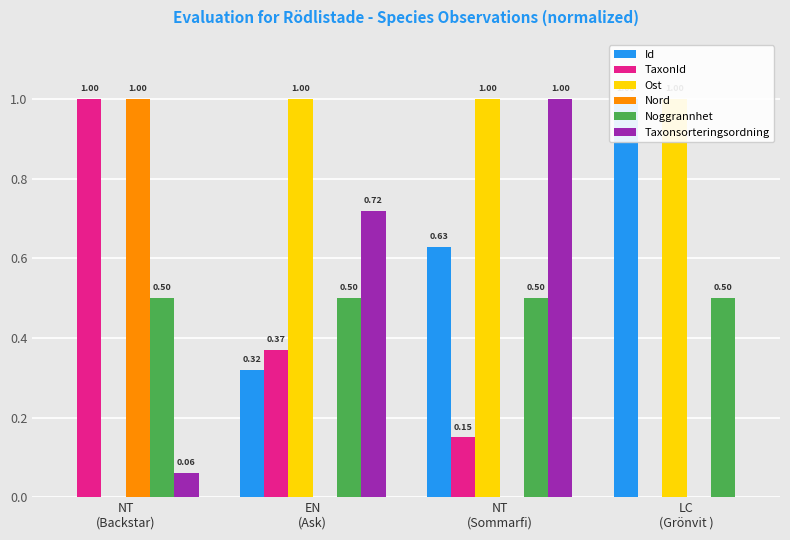

Between NT
(Sommarfi) and NT
(Backstar), which is larger?

NT
(Sommarfi)